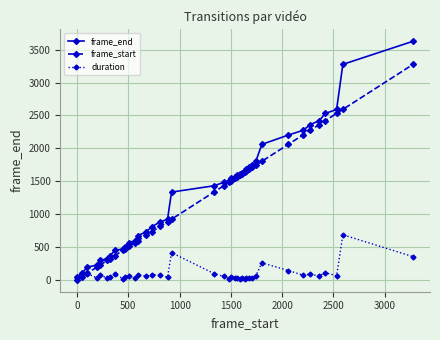

Rank the series by their maximum value, from highest to lowest.

frame_end, frame_start, duration